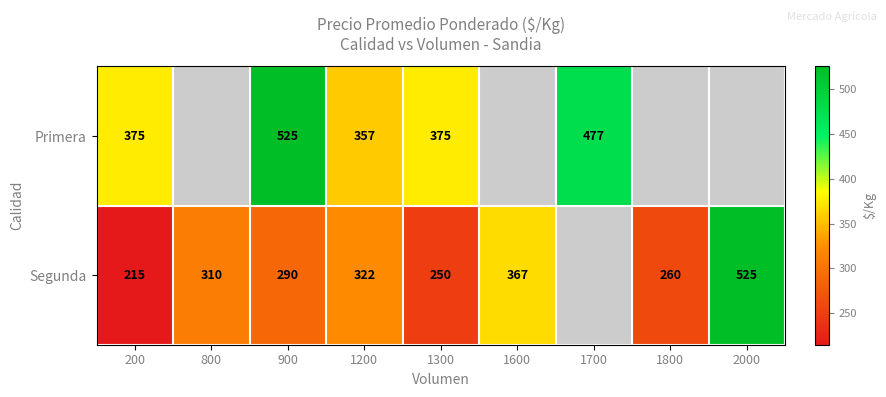

At 900, list the series in order from largest to smallest.

Primera, Segunda